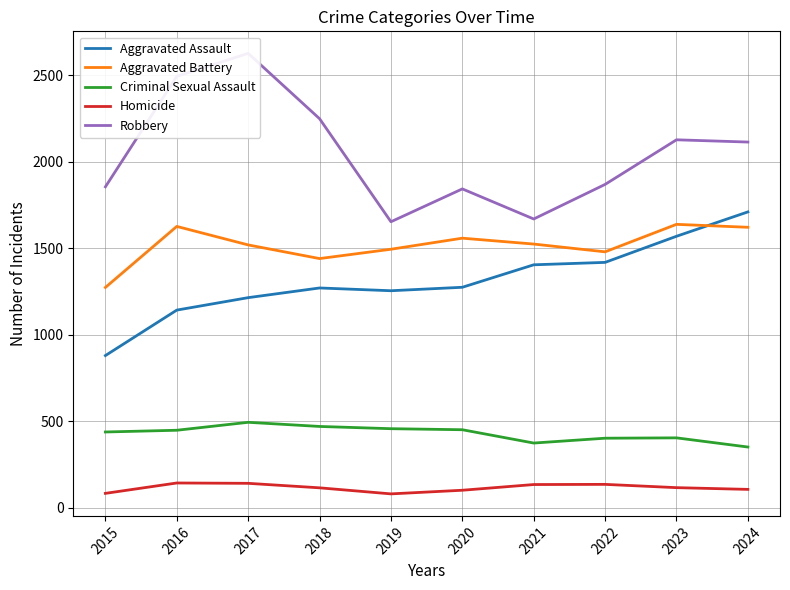

Does the chart display data point markers on the line(s)?

No